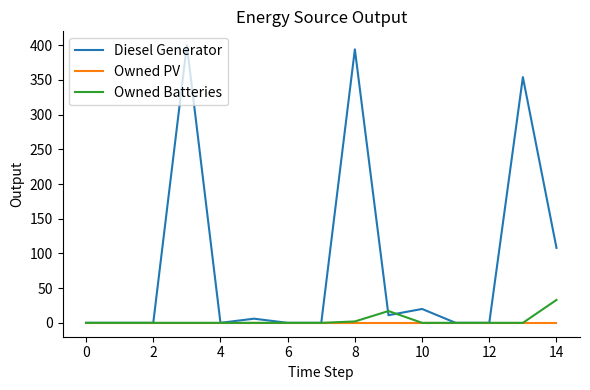

What is the difference between the second highest and minimum values in the Diesel Generator series?

394.0